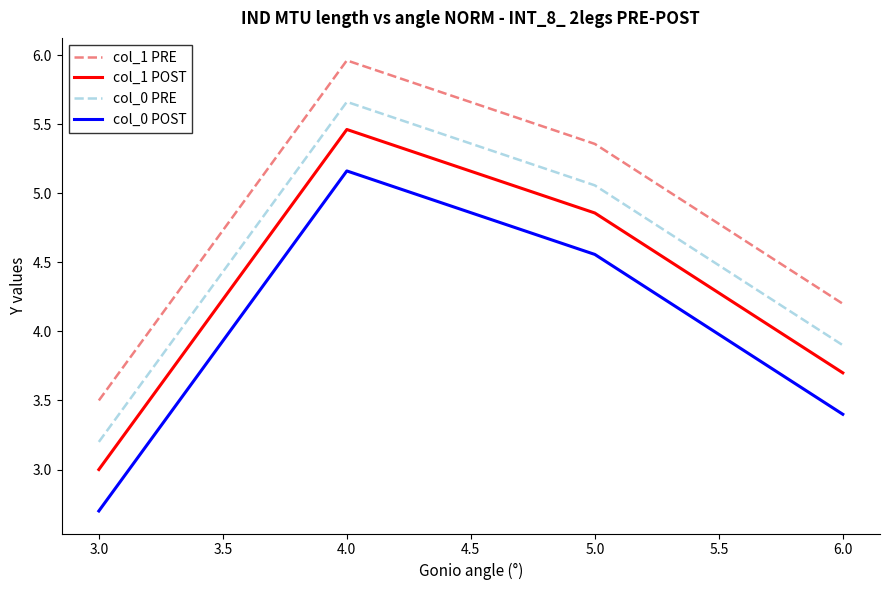

How many interior local peaks does the col_0 POST series have?

1